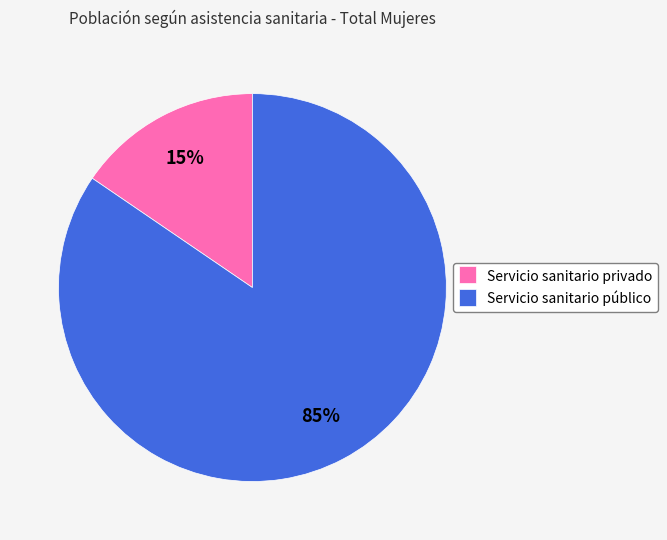

To the nearest percent, what portion does Servicio sanitario privado represent?

15%